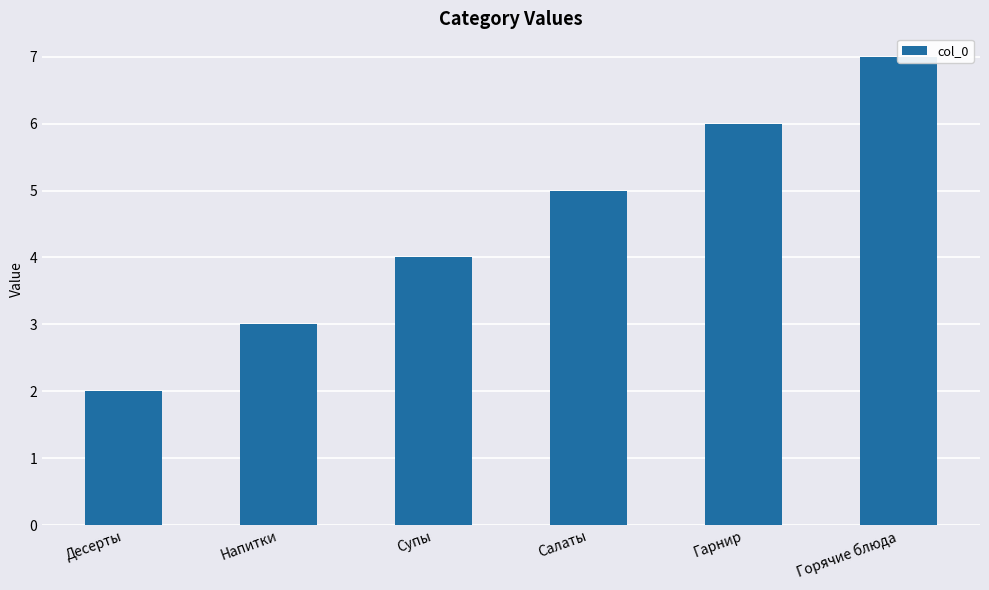

Rank the categories by value from lowest to highest.

Десерты, Напитки, Супы, Салаты, Гарнир, Горячие блюда